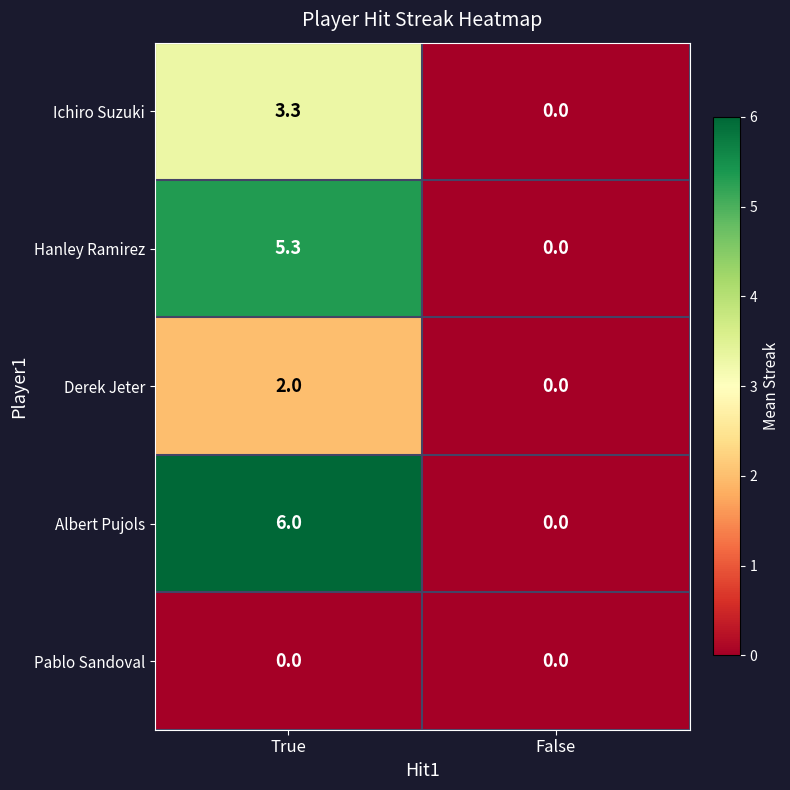

What is the total value across all series at True?

16.6